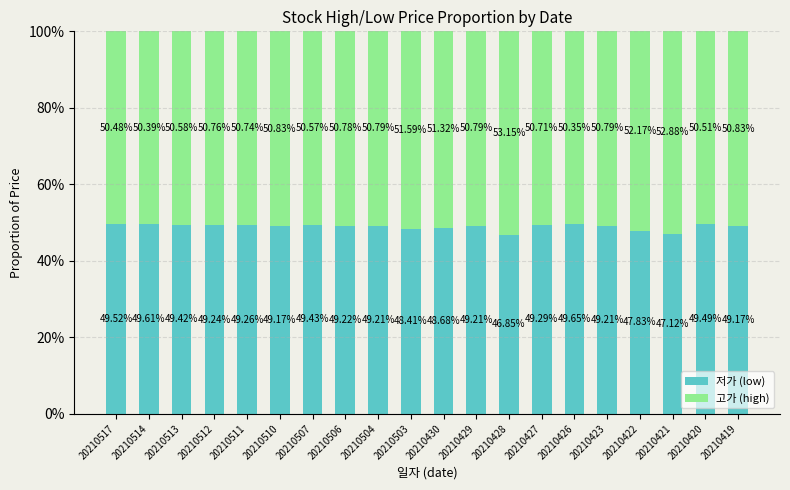

At which label is 저가 (low) closest to 48?

20210422